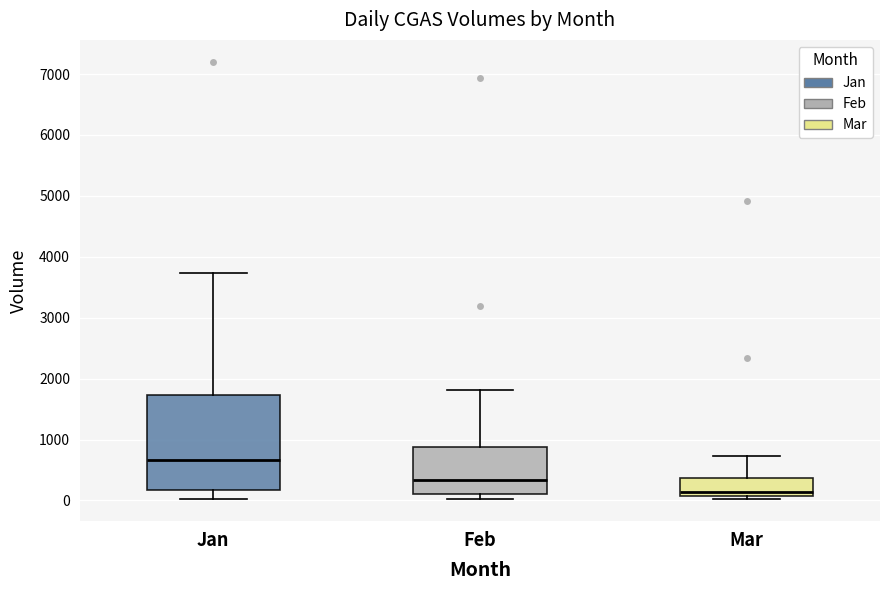

Which box's median line is the lowest?

Mar